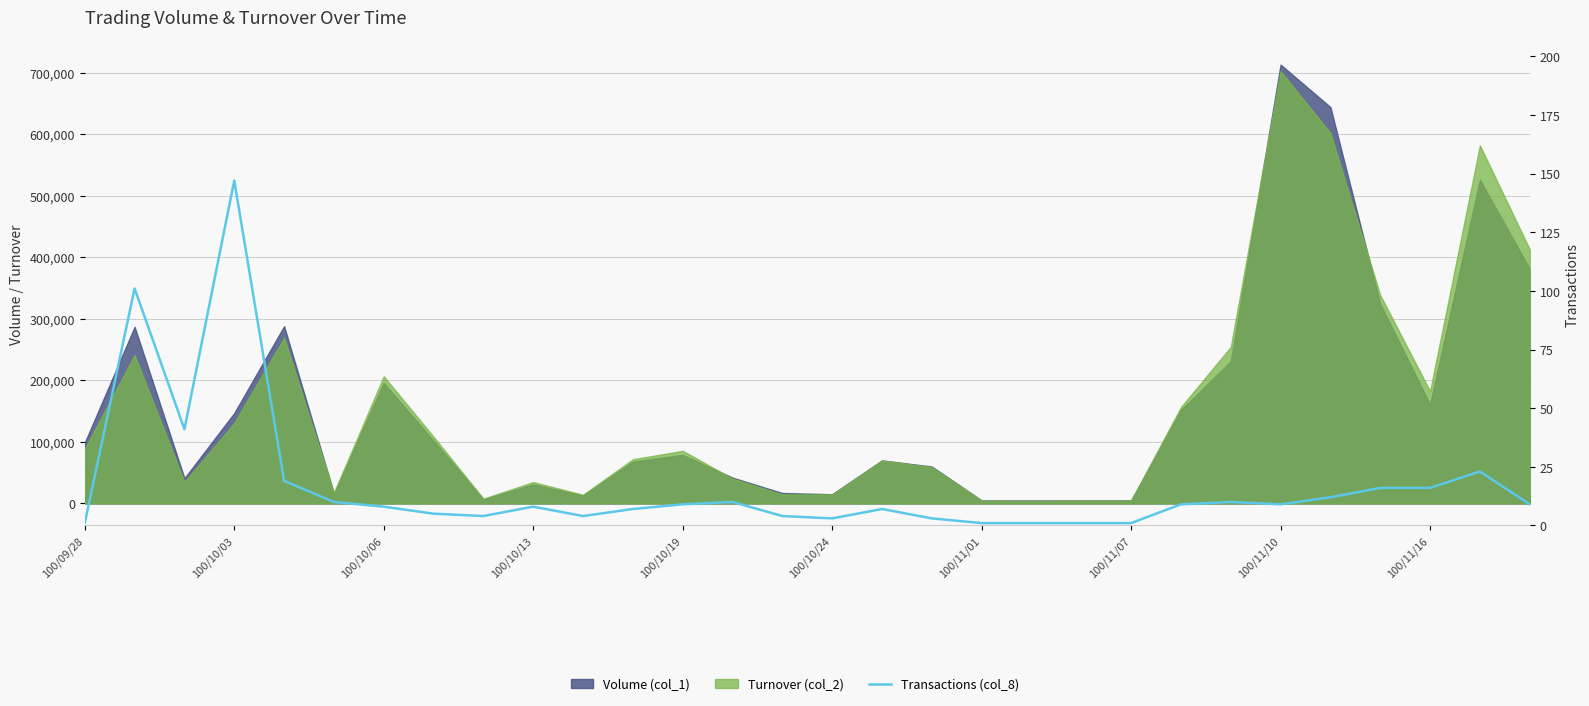

Reading left to right, list all the values displayed in this chart.

1	101	41	147	19	10	8	5	4	8	4	7	9	10	4	3	7	3	1	1	1	1	9	10	9	12	16	16	23	9